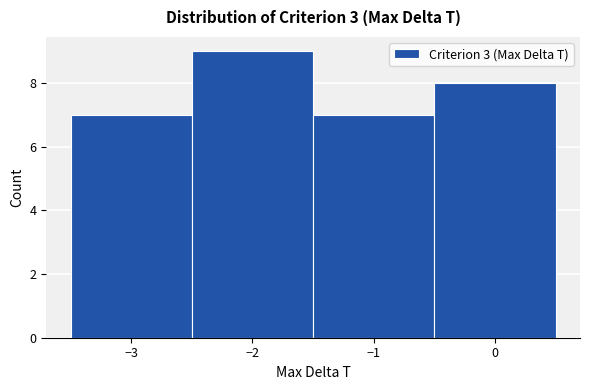

How tall is the bar that spans -1.5 to -0.5 on the x-axis? The values are not printed on the chart, so give them approximately, as read against the axis.

7